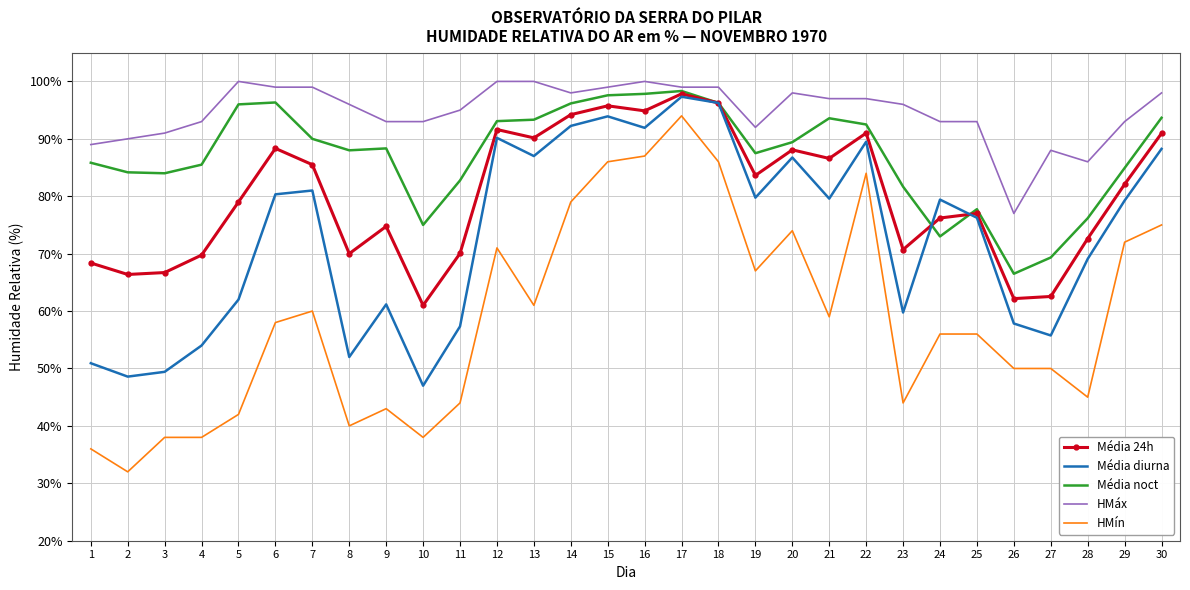

What is the average value of the HMín series?

58.8